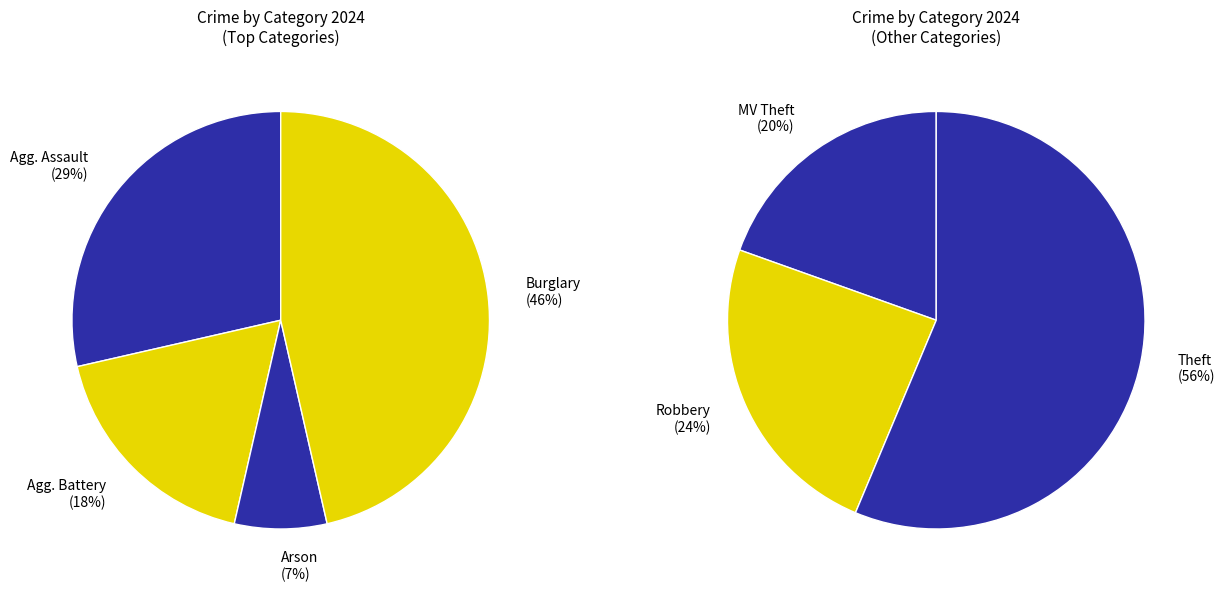

Is Aggravated Assault the majority of the pie?

No